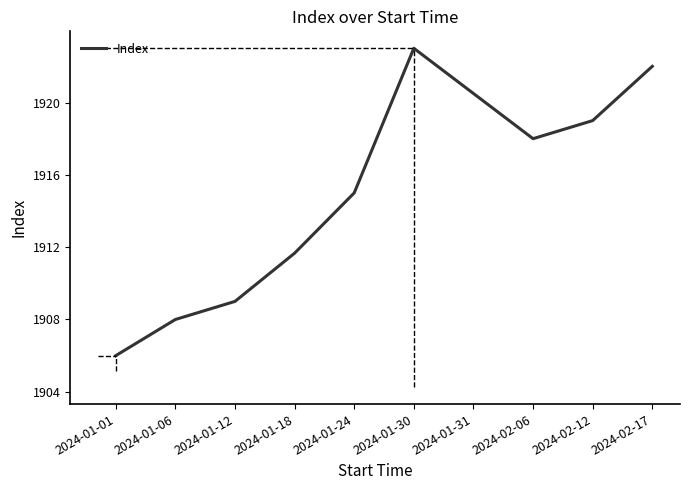

Is it true that the value at 2024-02-06 is 561.1?

False